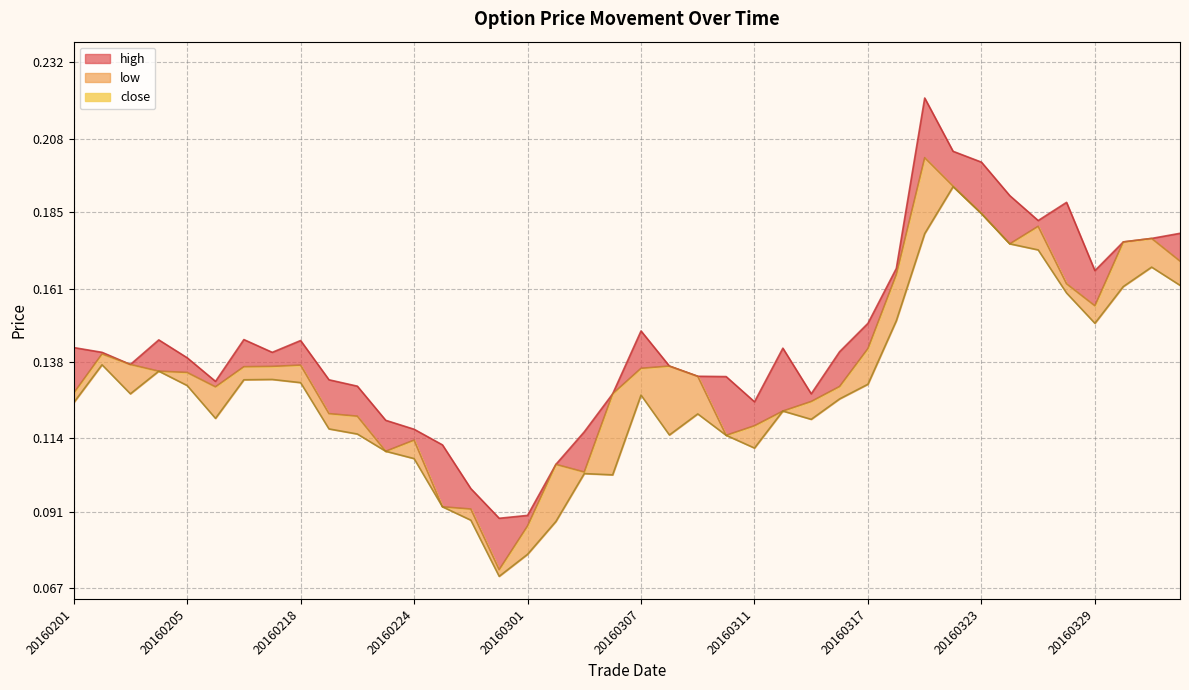

True or false: low and high cross at least once.

False